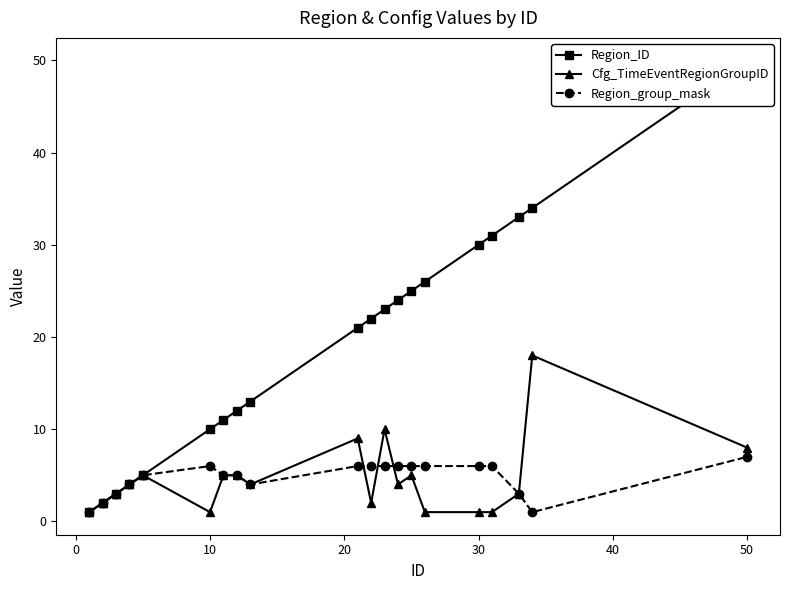

What is the maximum value for Cfg_TimeEventRegionGroupID?

18